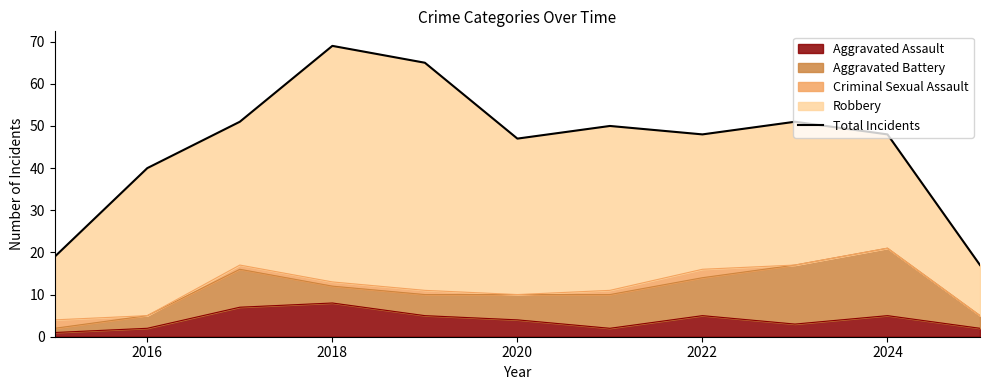

The value of Aggravated Assault at 2016 is 2. True or false?

True